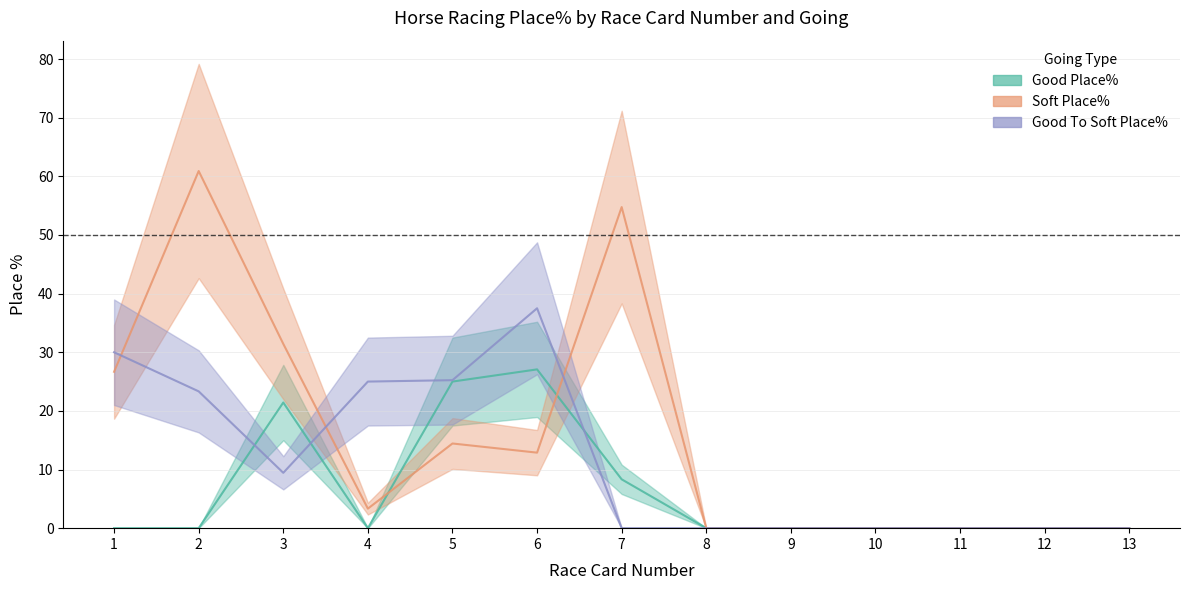

How many categories are shown in the chart?

13